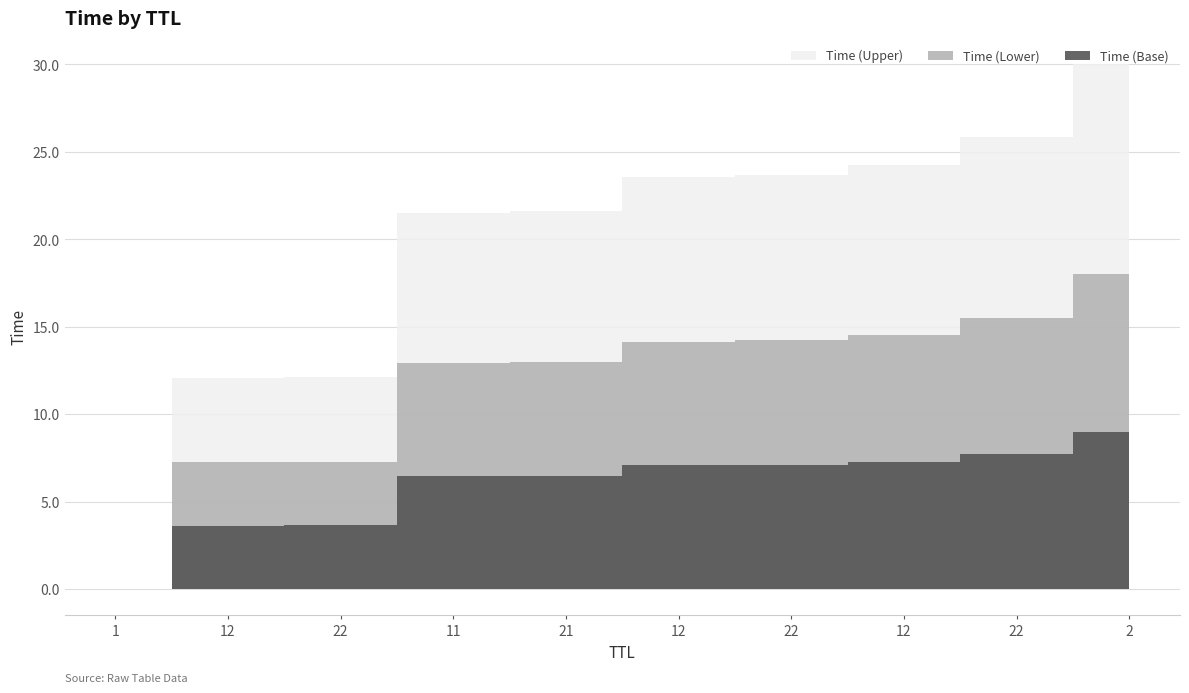

List the labels in order of value, smallest first.

1, 12, 22, 11, 21, 12, 22, 12, 22, 2